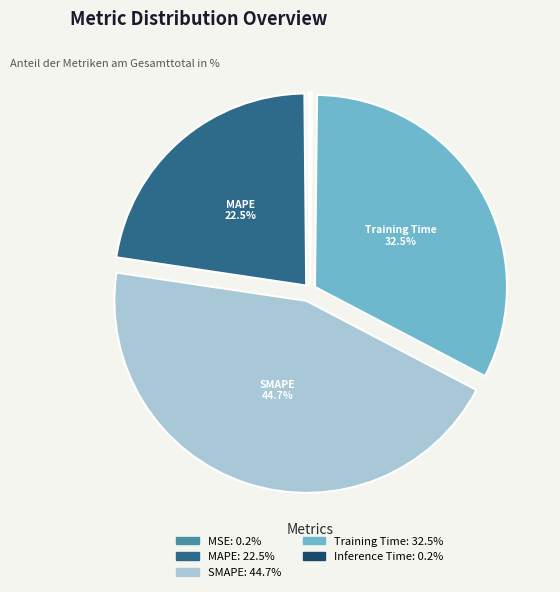

Is there any slice that represents more than half of the pie?

No